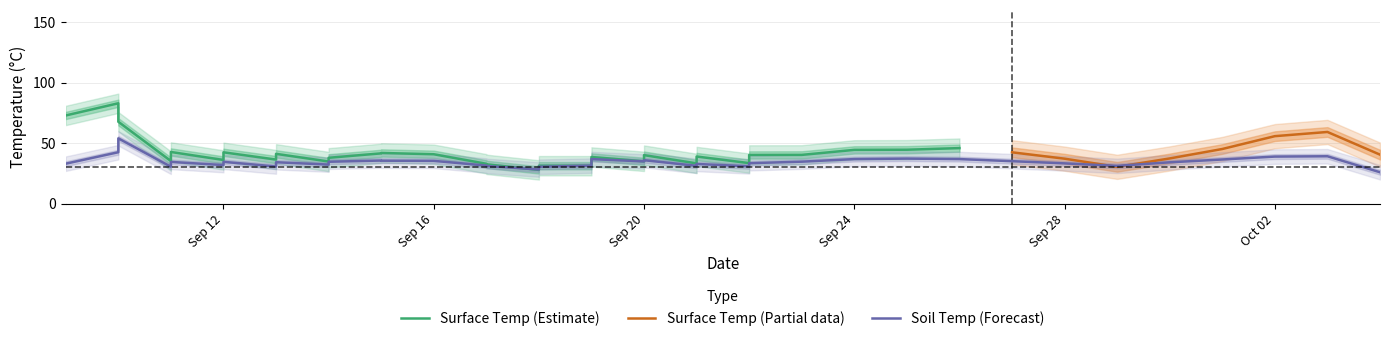

At how many categories does at least one series exceed 60?

4